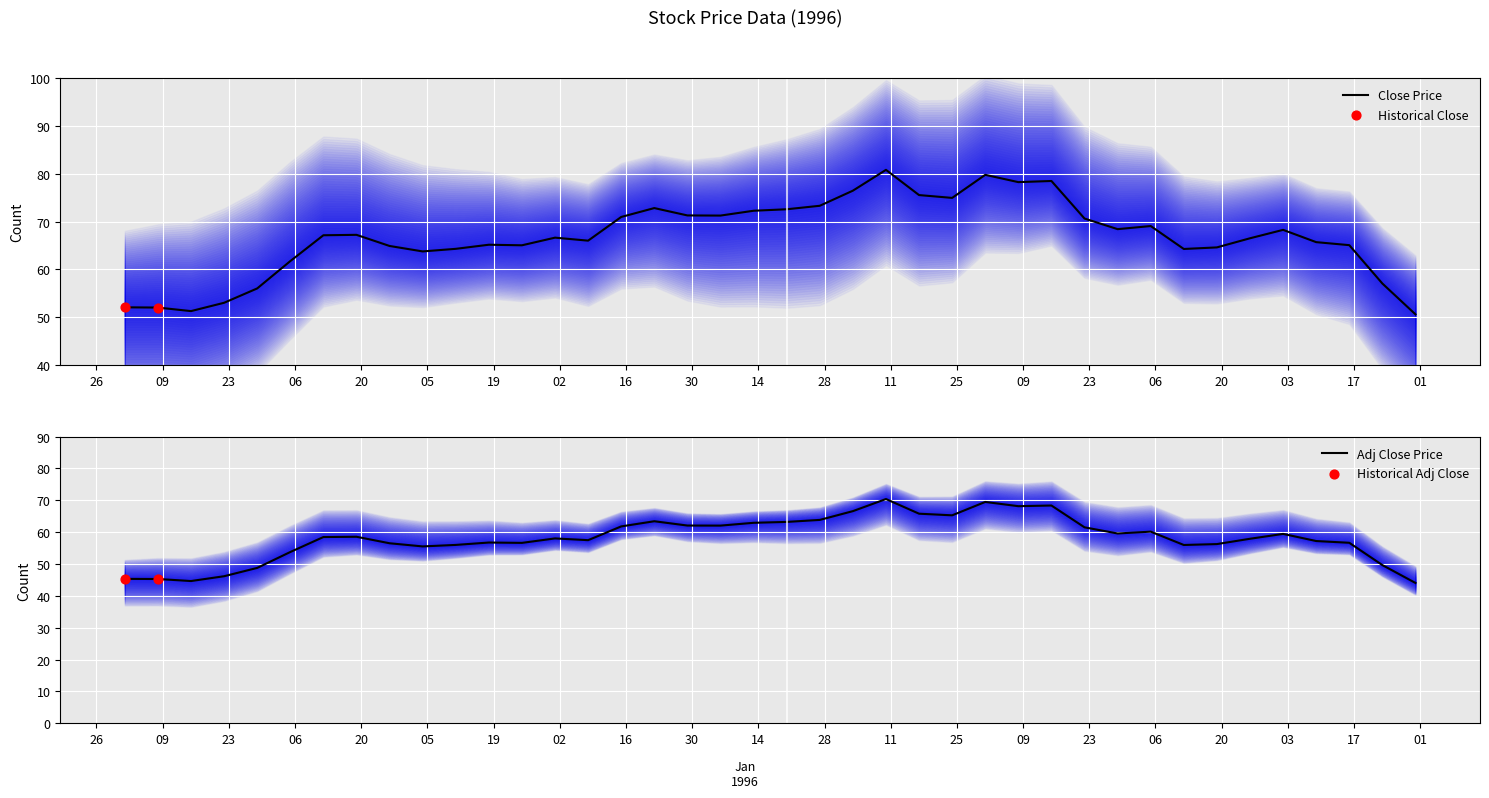

Which series has the largest total across all categories?

Close